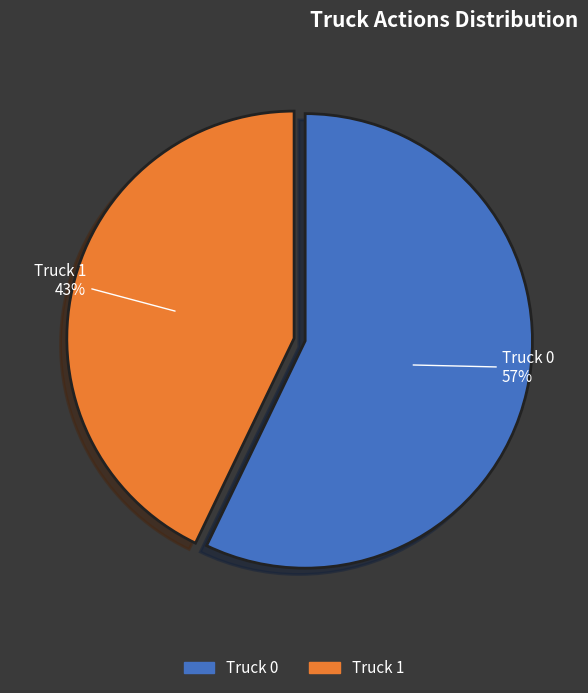

What is the smallest slice in the pie chart?

Truck 1